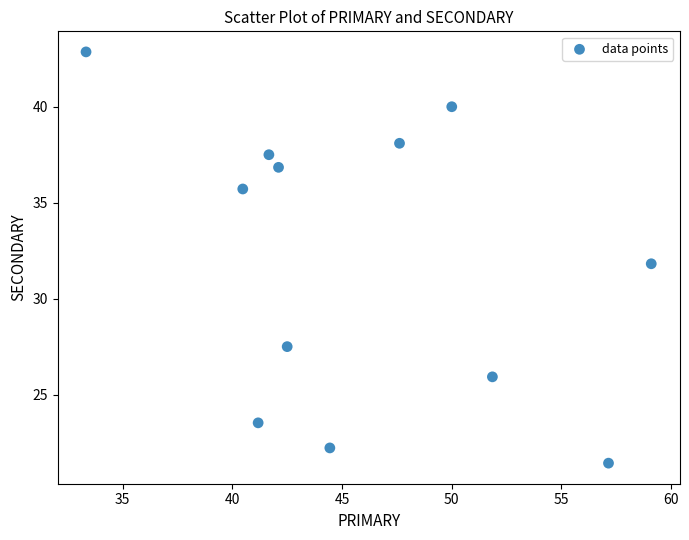

What is the range of X values (max minus min)?

25.8